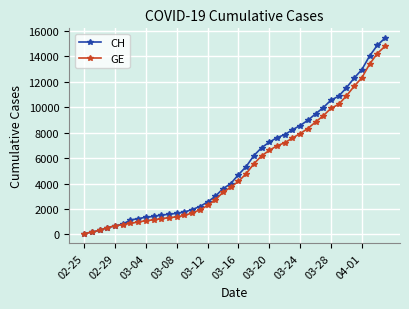

What is the lowest value of the CH series?

72